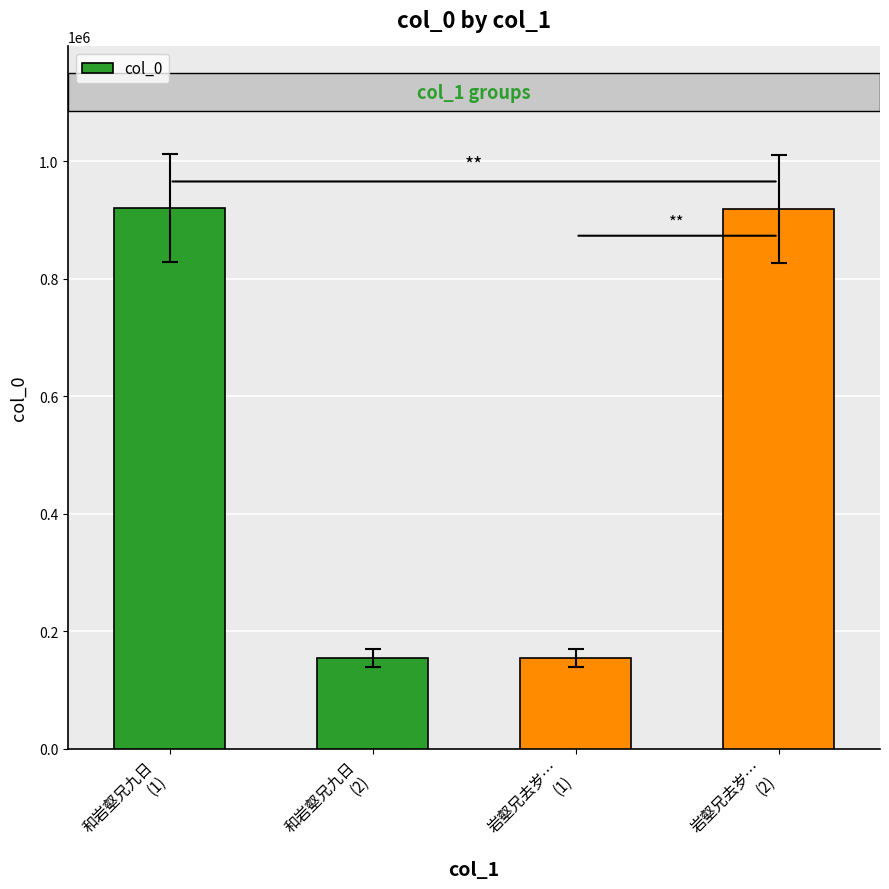

What is the value of the 3rd bar from the left?

153727